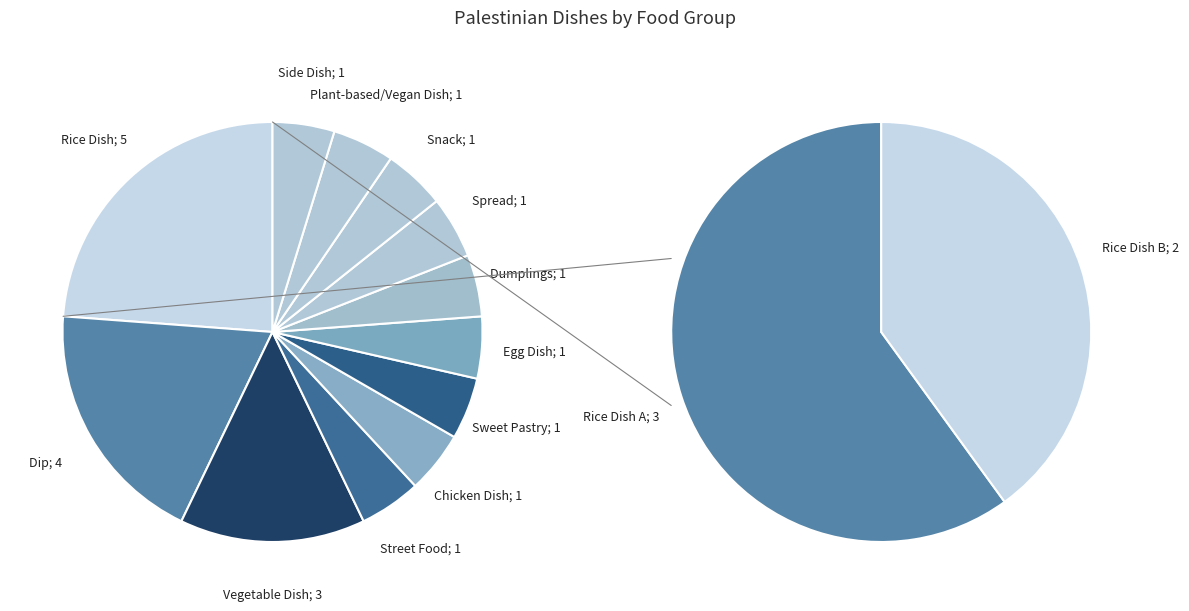

Is Dumplings the majority of the pie?

No